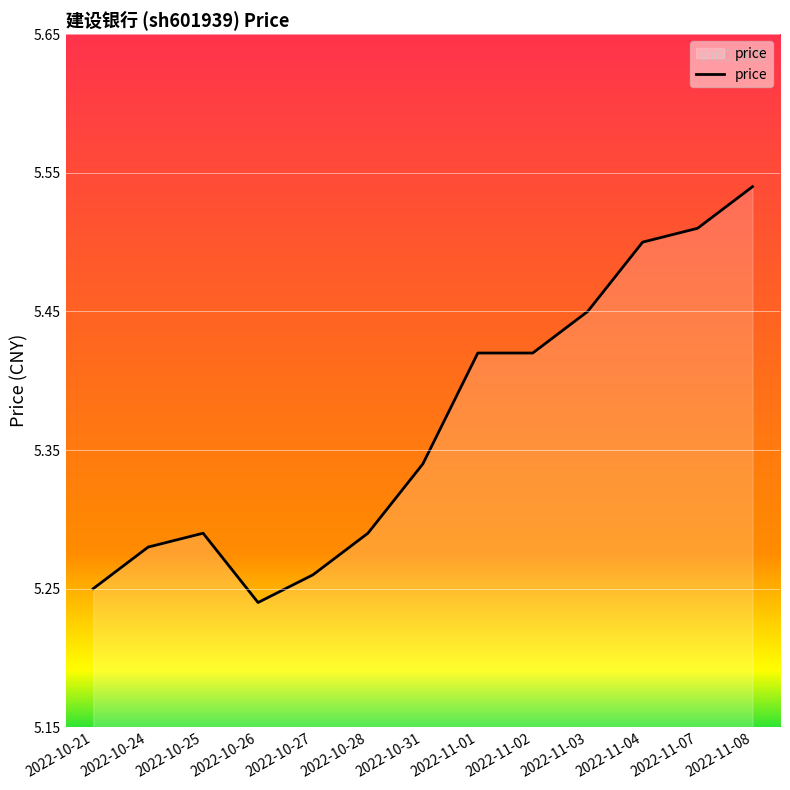

True or false: there are more than 2 points higher than both neighbors.

False